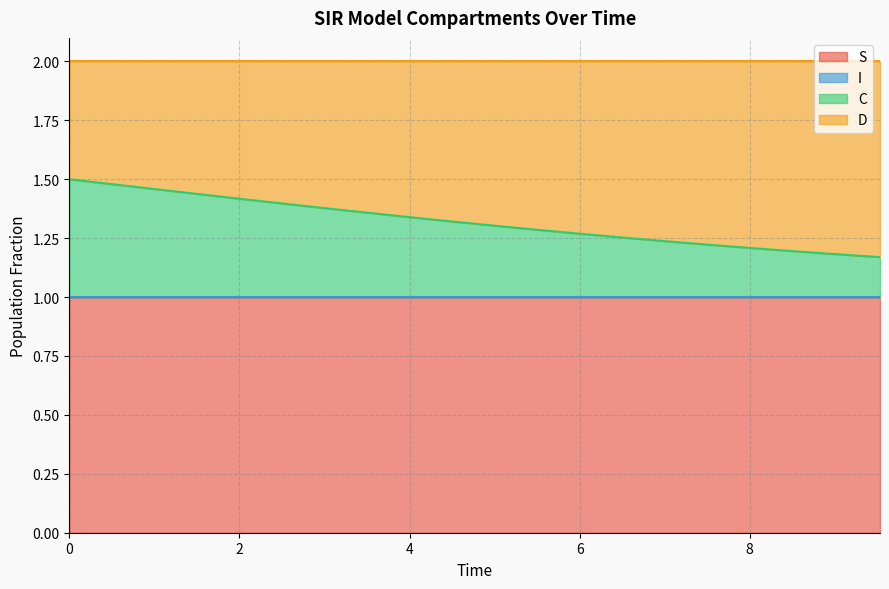

What is the maximum value for S?

1.0